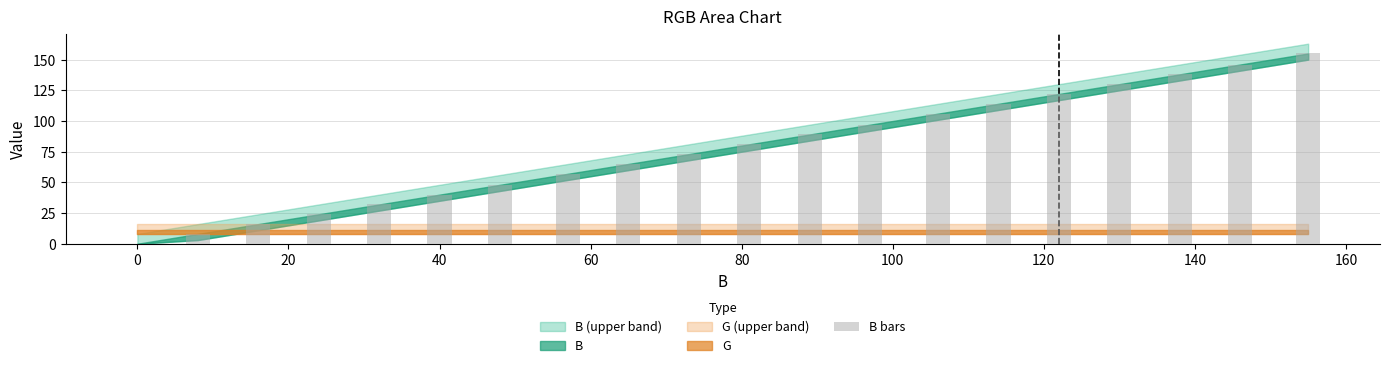

What is the greatest value displayed?

155